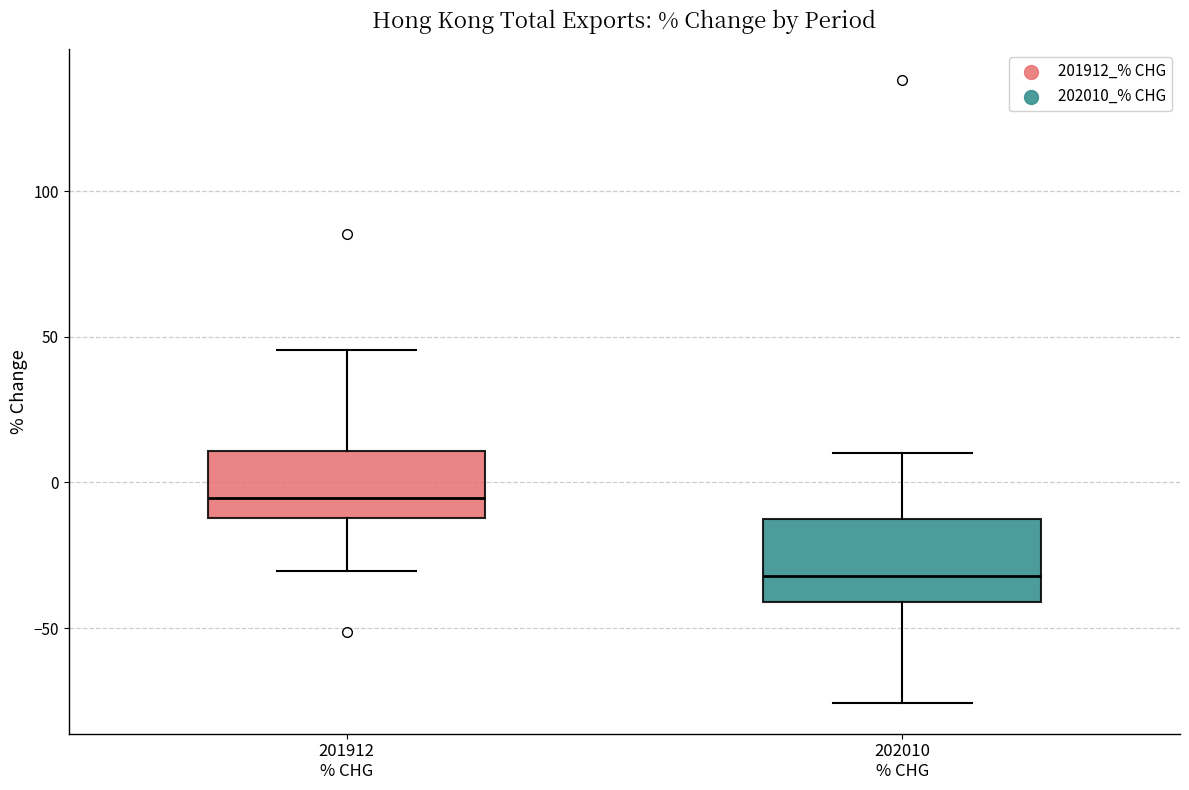

Reading left to right, read every box against the y-axis: the position of its median line, the range the box covers, and the ends of its whiskers. The values are not printed on the chart, so give them approximately, as read against the axis.

201912 % CHG: median -5, box -10 to 10, whiskers -30 to 45
202010 % CHG: median -30, box -40 to -15, whiskers -75 to 10